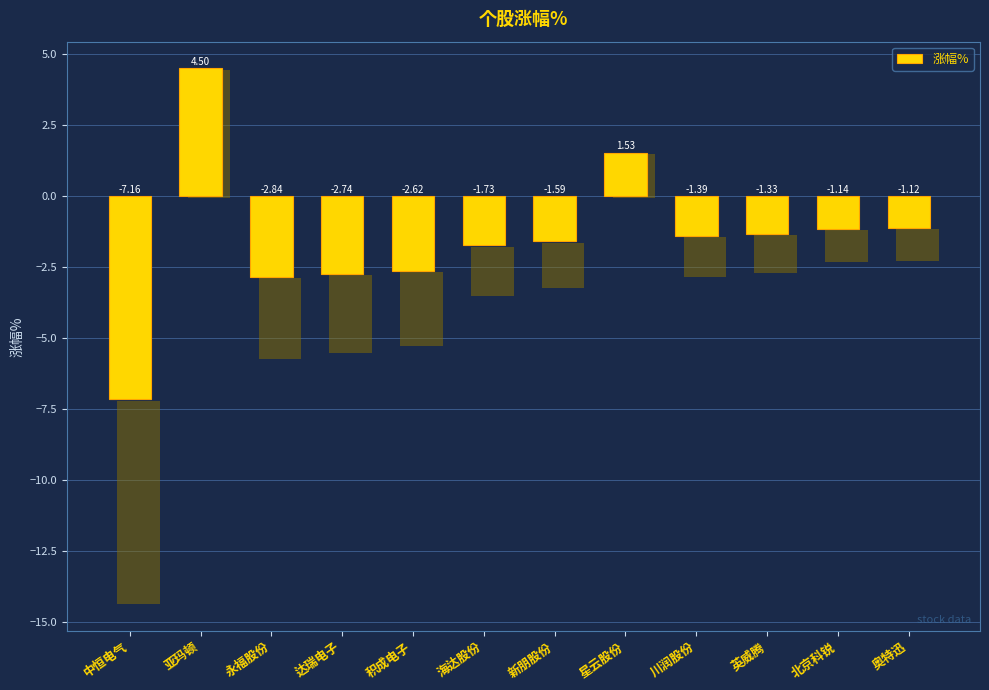

List the labels in order of value, largest first.

亚玛顿, 星云股份, 奥特迅, 北京科锐, 英威腾, 川润股份, 新朋股份, 海达股份, 积成电子, 达瑞电子, 永福股份, 中恒电气